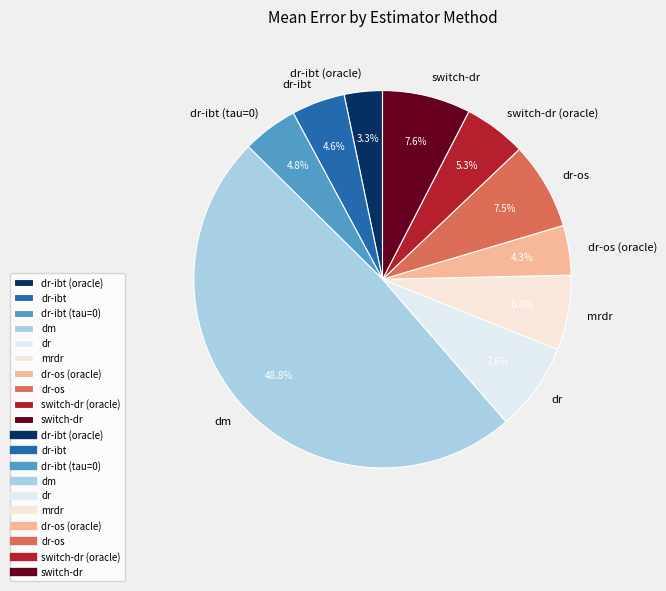

How many slices are in this pie chart?

10